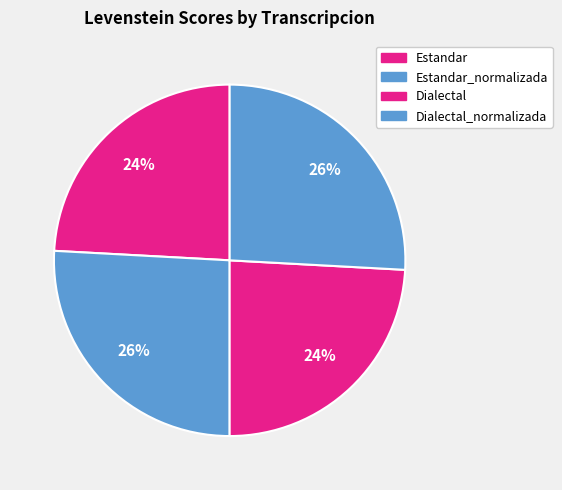

To the nearest percent, what is the difference between the largest and smallest slice percentages?

2%